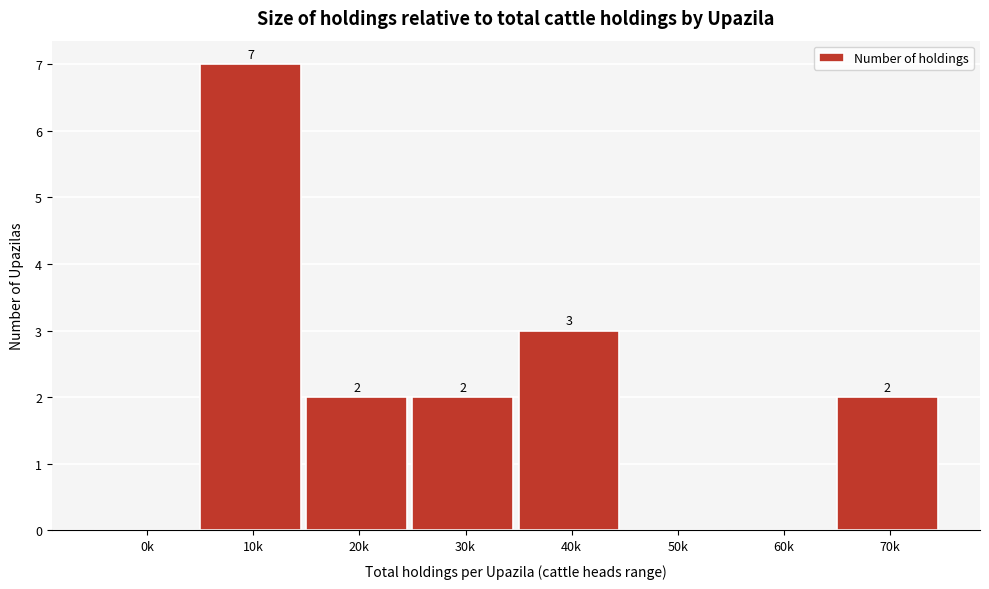

Reading left to right, extract all data points from this chart.

0k=0	10k=7	20k=2	30k=2	40k=3	50k=0	60k=0	70k=2